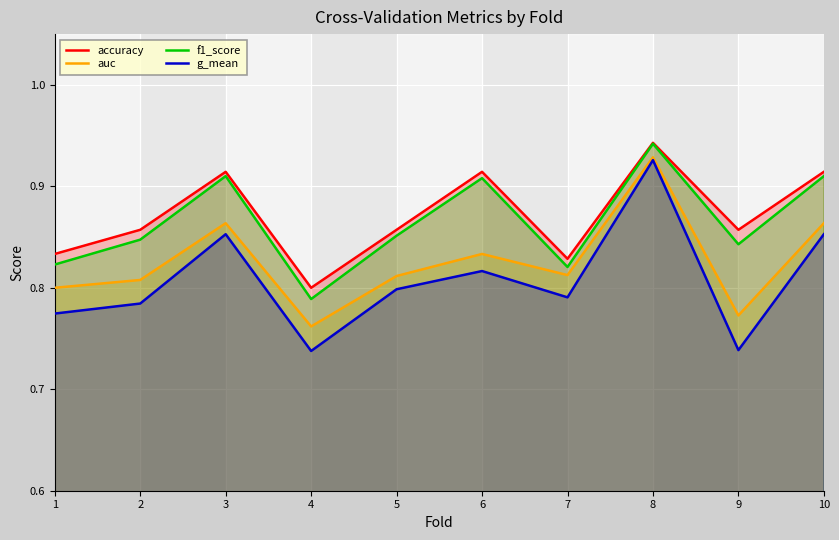

The auc series shows 0.8 at 2. True or false?

True